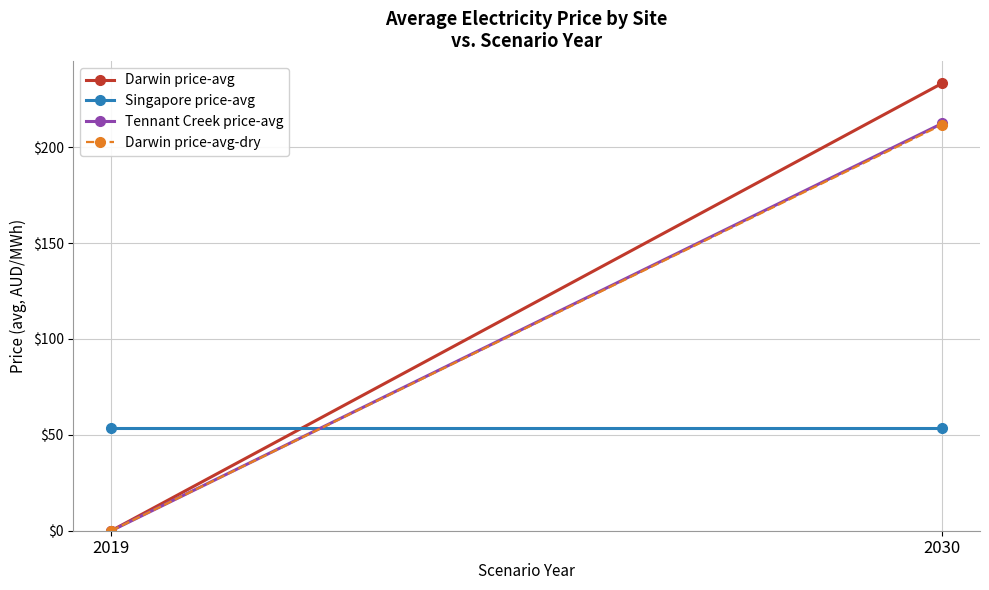

What is the value of the Singapore price-avg point at the 1st from the left?

53.7